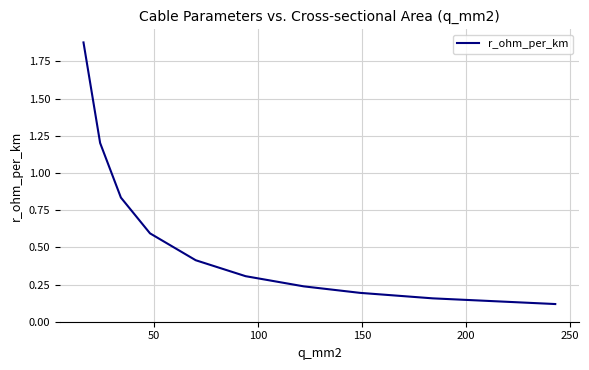

What is the difference between the second highest and minimum values?

1.1